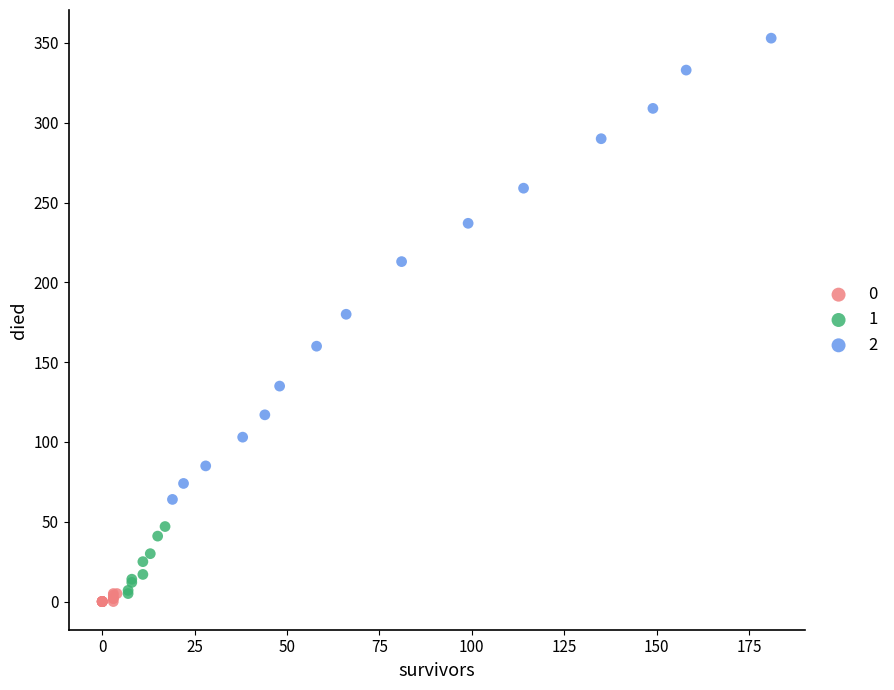

What are all the series names shown in the legend?

0, 1, 2